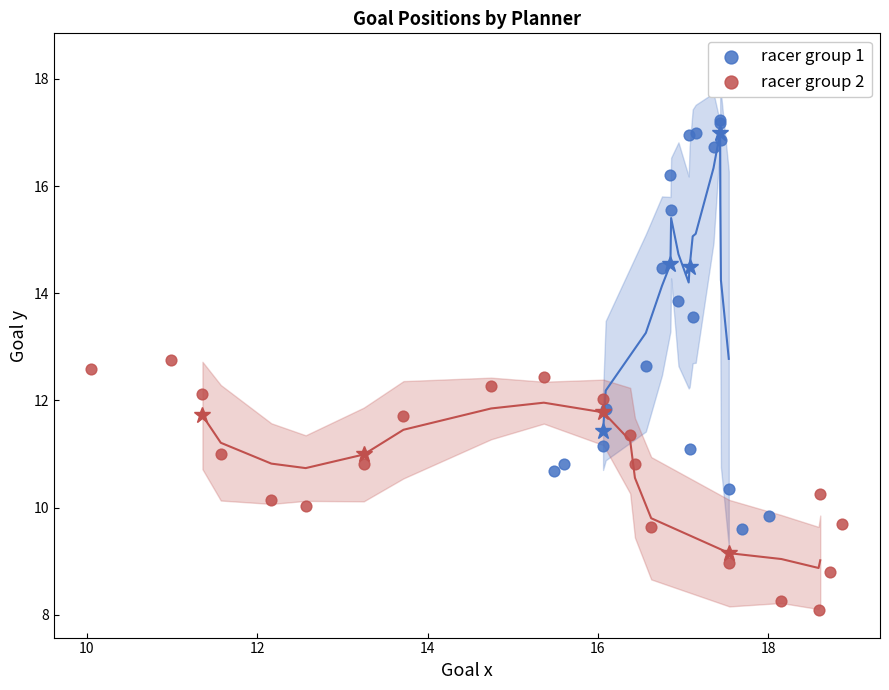

Which series contains the highest Y value?

racer group 1